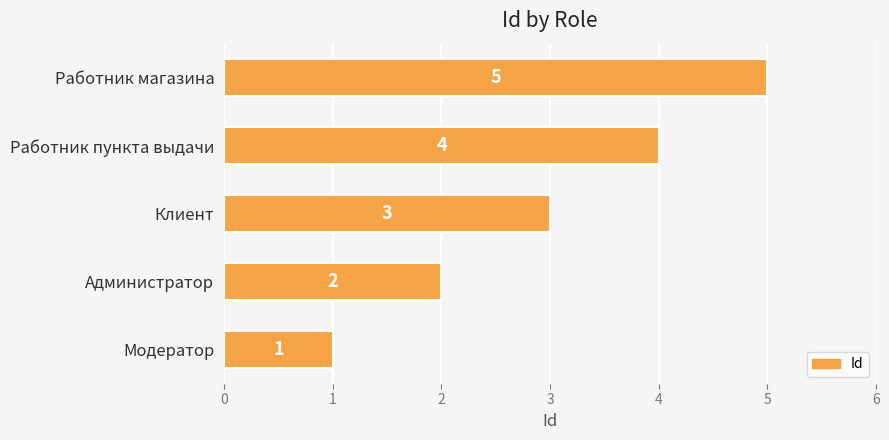

True or false: the data shows 5 at Работник магазина.

True